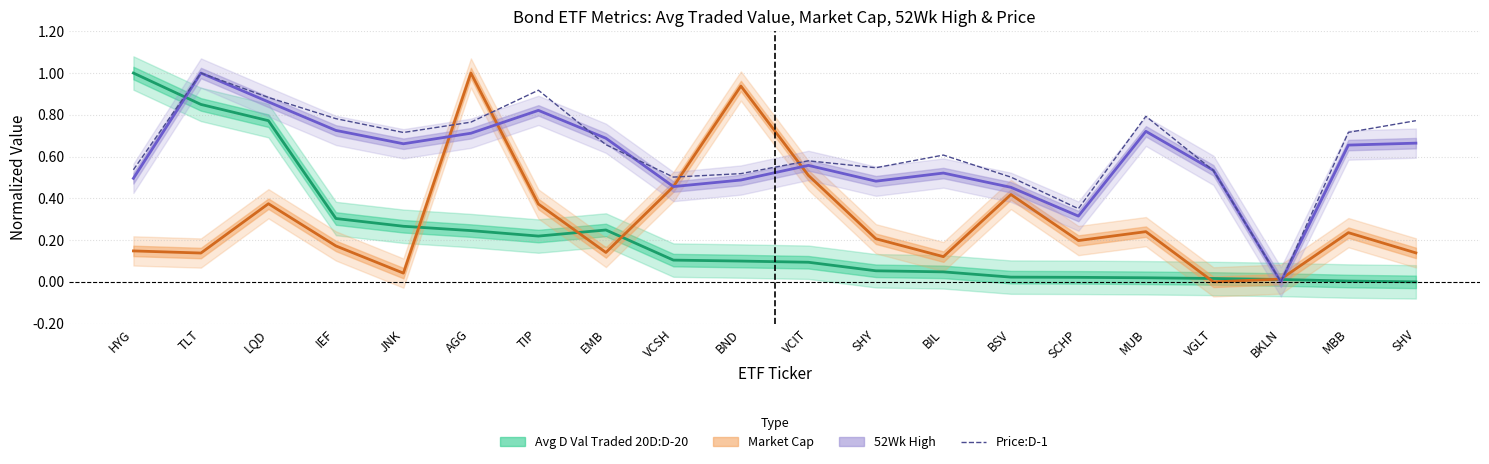

What is the difference between the maximum and minimum values?

1.0